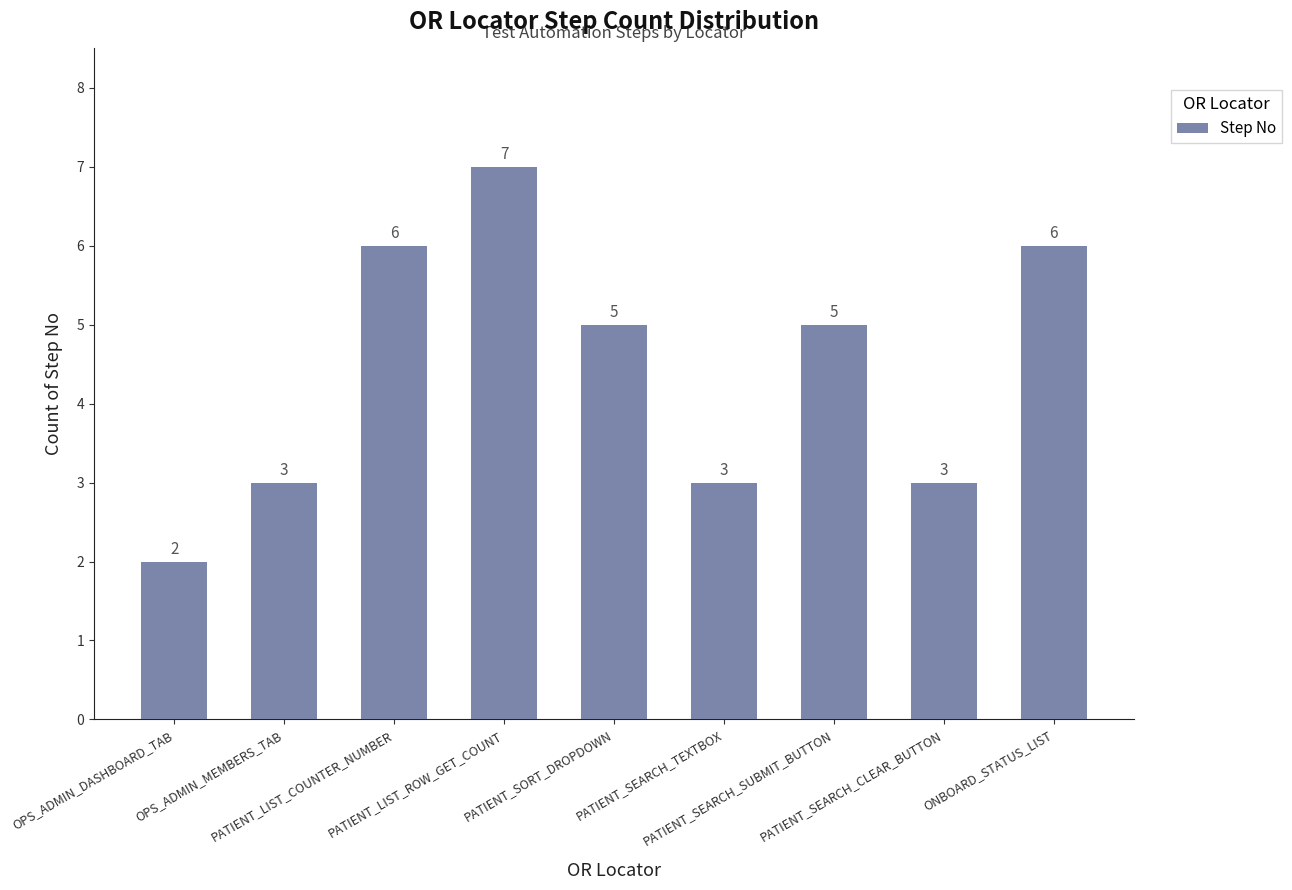

How many values are between 3 and 6?

7